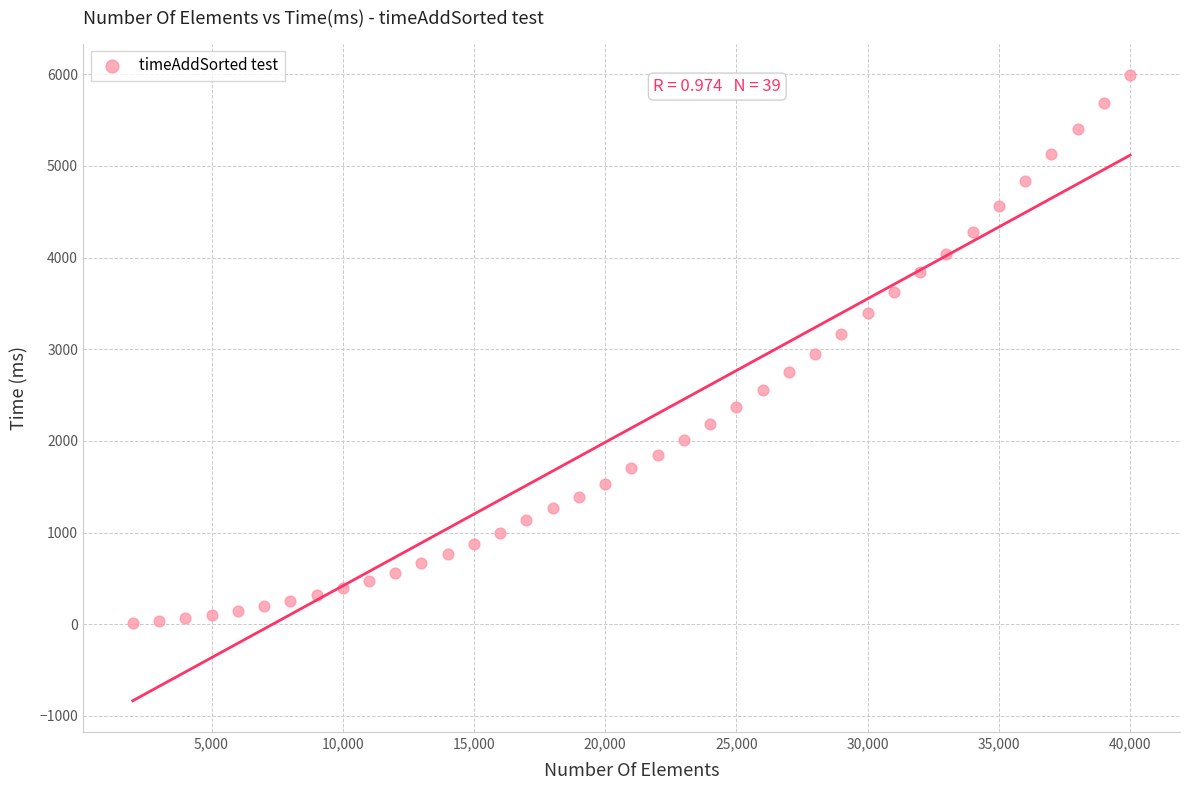

What is the range of X values (max minus min)?

38000